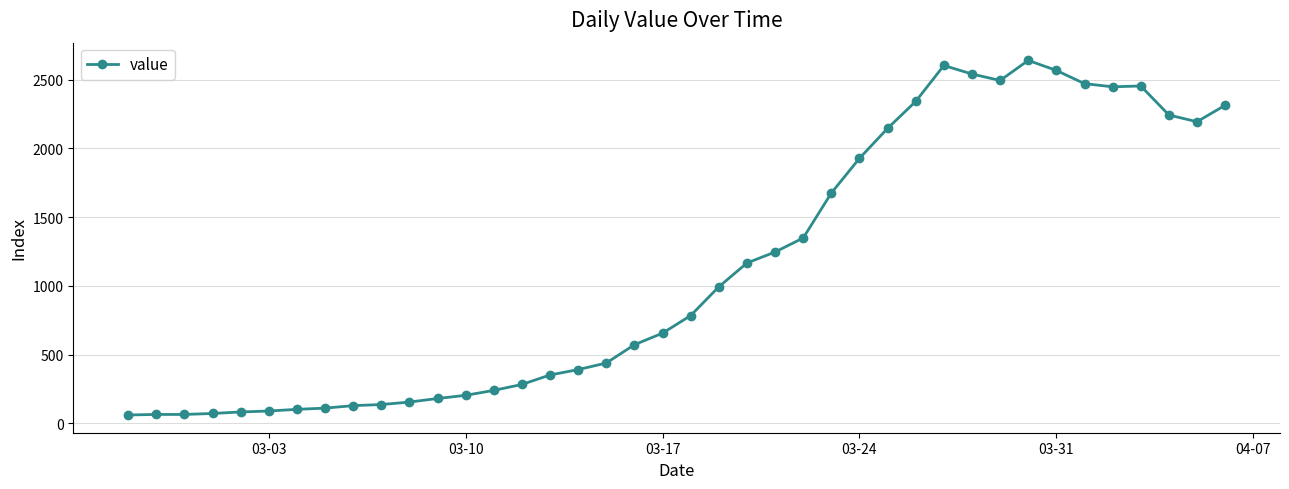

What is the difference between the maximum and second lowest values?

2574